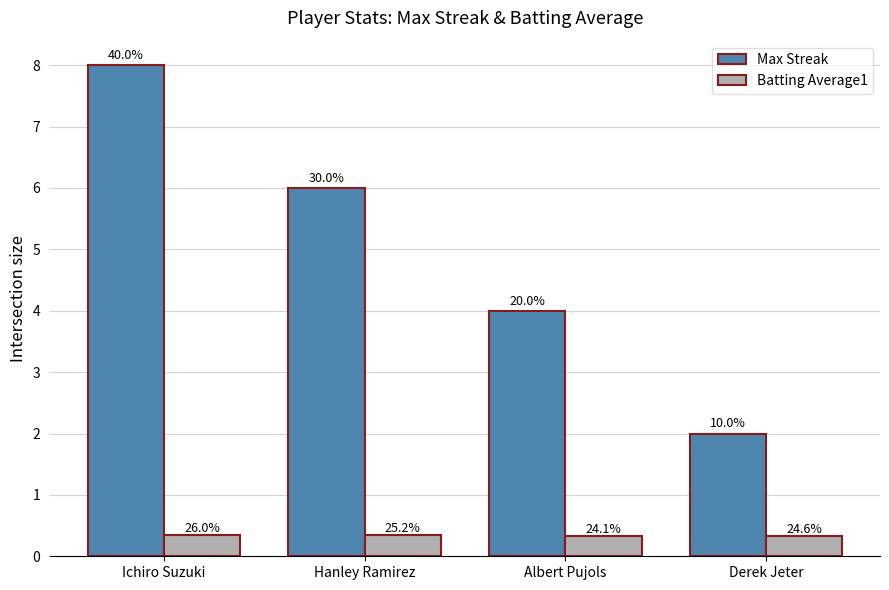

What is the label of the 1st bar from the right?

Derek Jeter